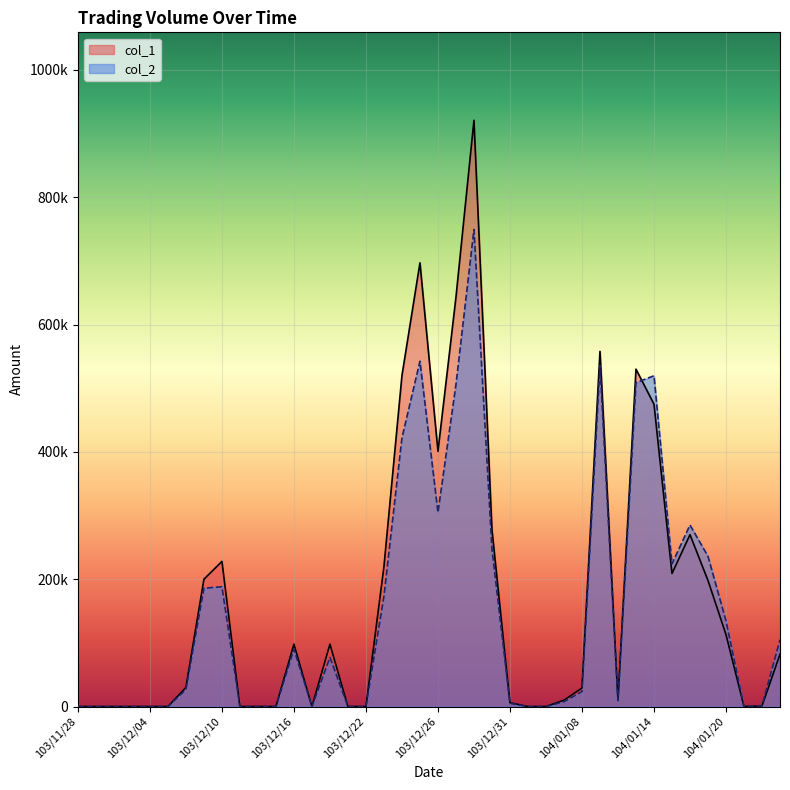

Read the col_1 value at 103/12/16.

98000